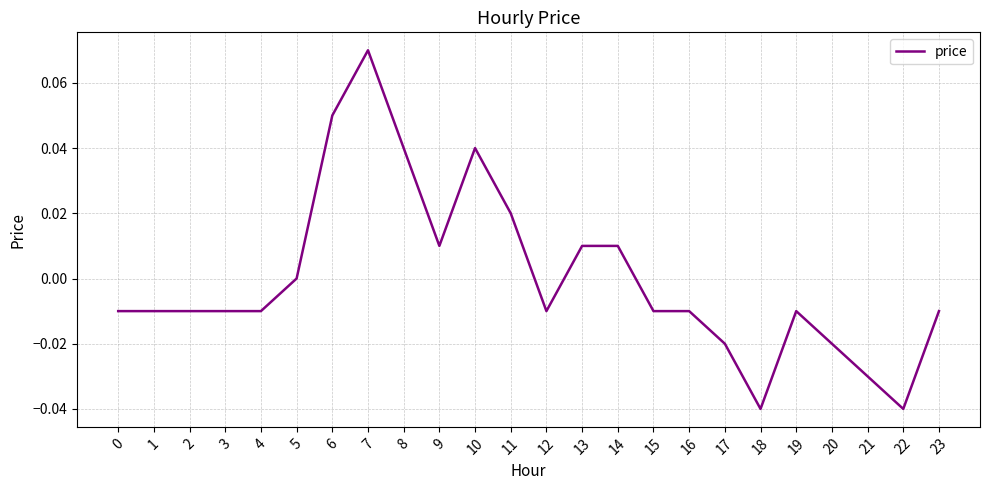

True or false: the data shows -0.0 at 23.

True